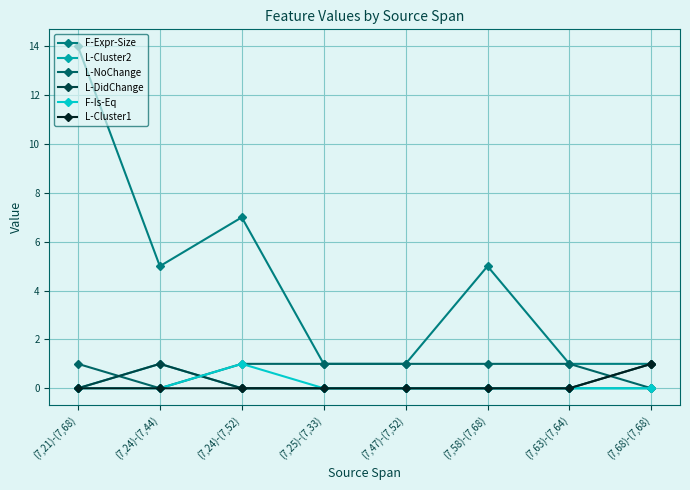

How many data points does each series have?

8